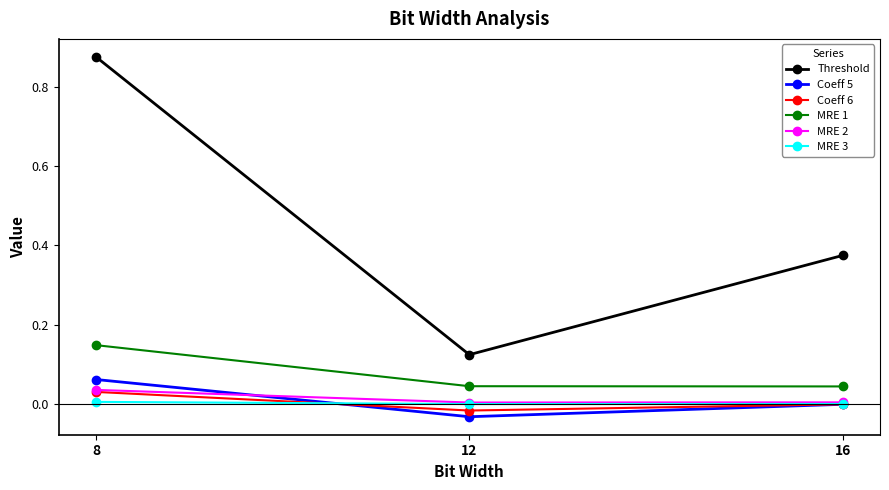

At which label does Coeff 5 reach its peak?

8